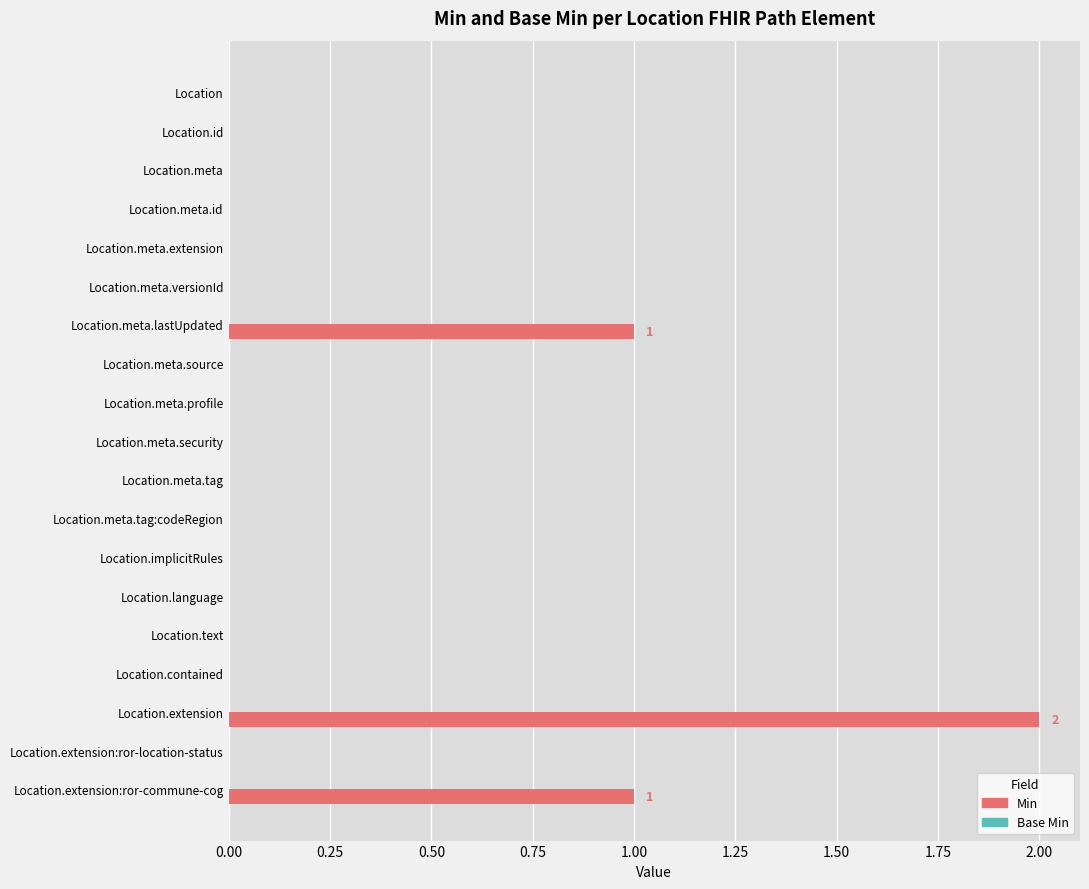

At which category does the chart reach its peak across all series?

Location.extension